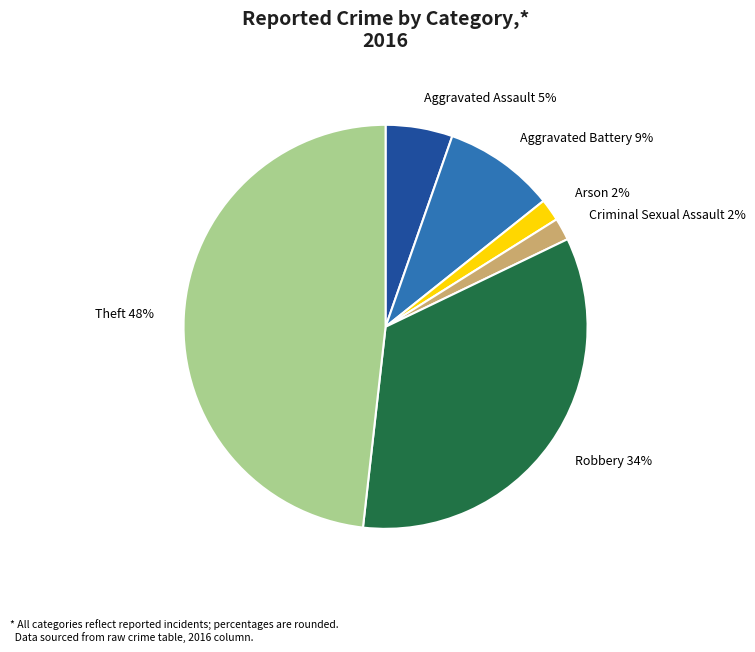

Which slice is the largest?

Theft